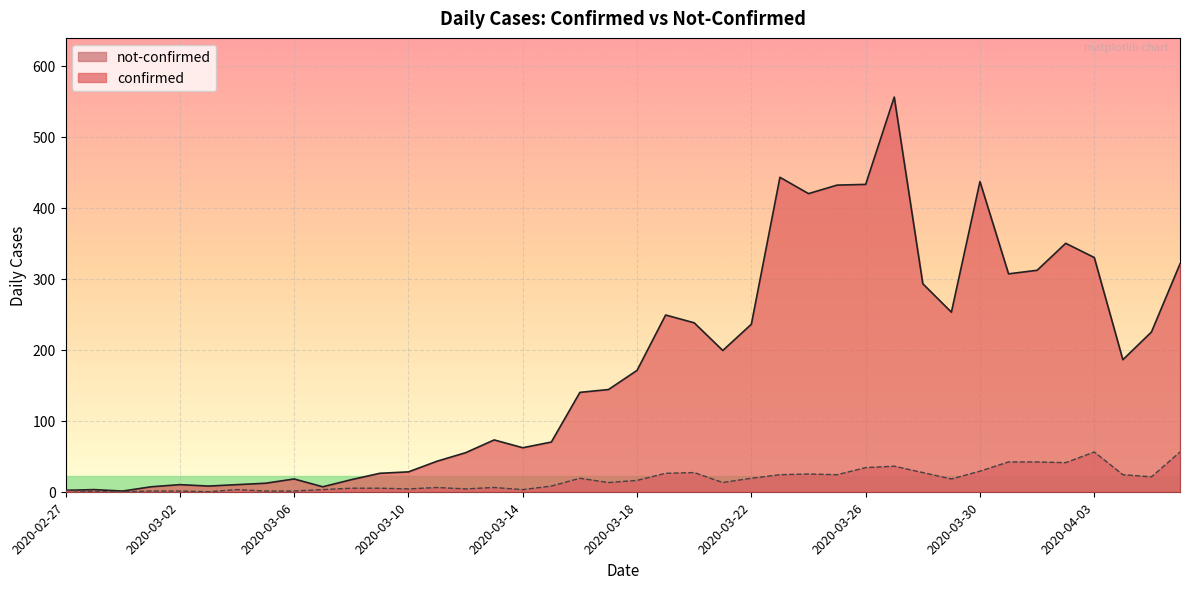

True or false: confirmed has more than 2 interior local peaks.

True